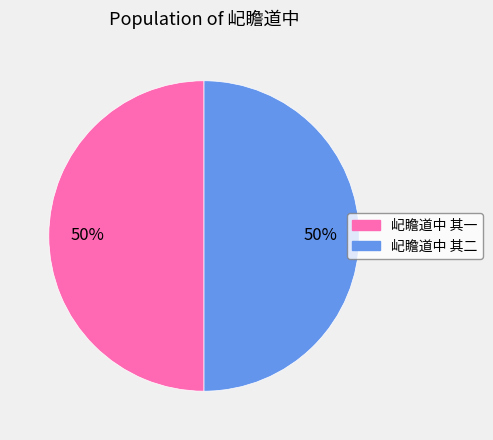

Approximately how many times larger is the value at 屺瞻道中 其二 compared to 屺瞻道中 其一?

1.0